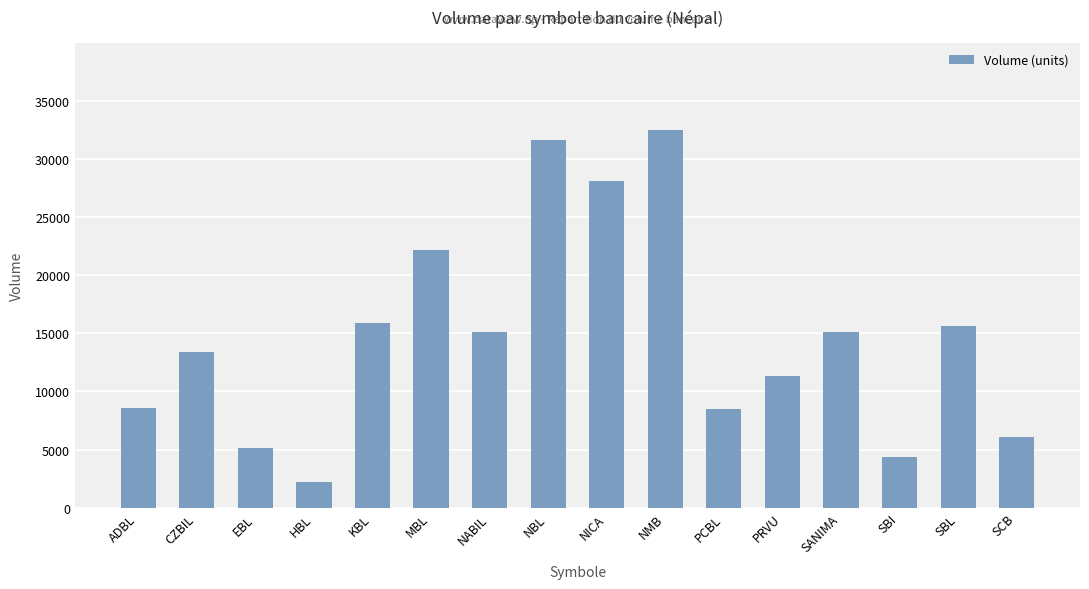

At which category does the chart reach its minimum across all series?

HBL